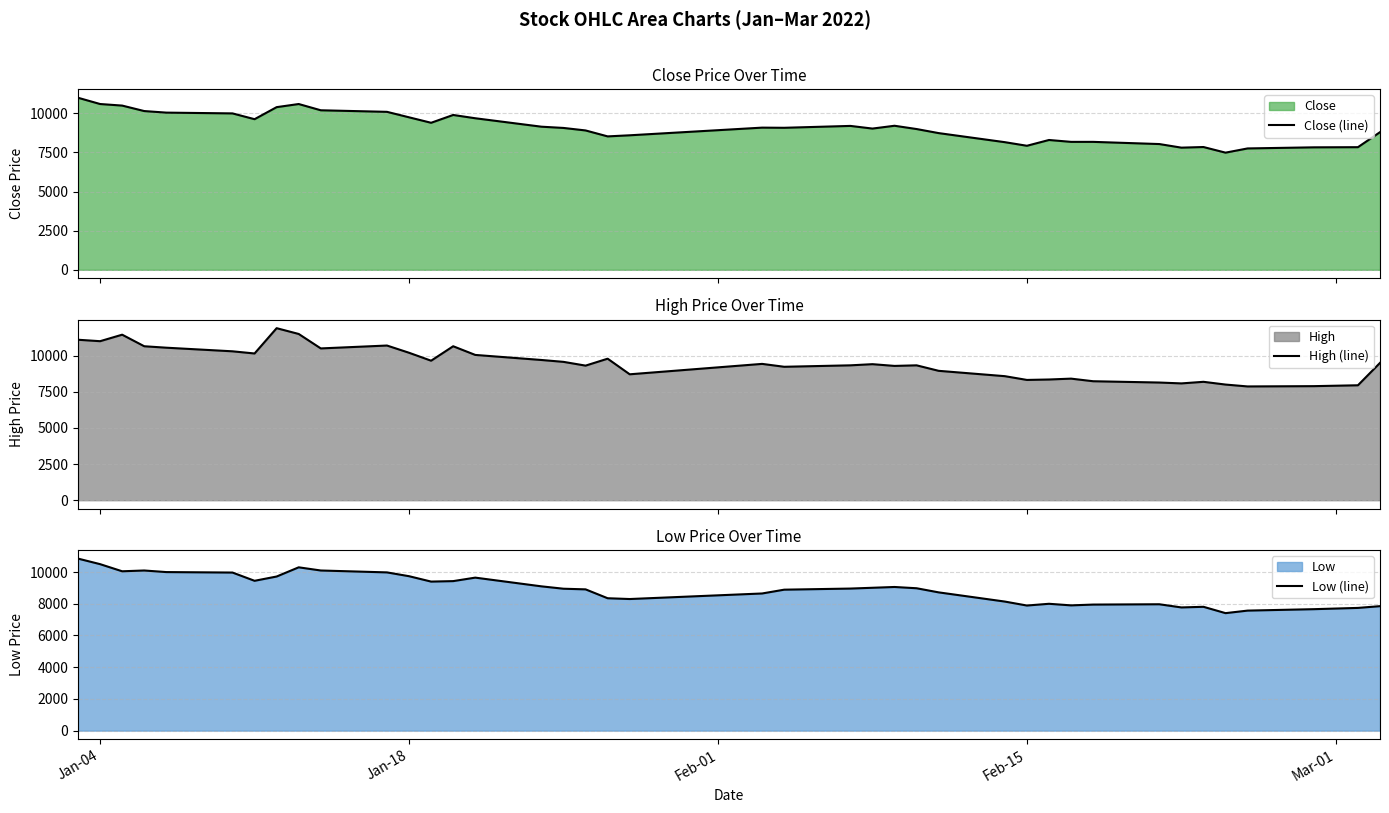

Reading right to left, what are all the values shown in this chart?

Close (line): 8800	7840	7830	7760	7490	7850	7810	8040	8180	8180	8300	7930	8160	8740	9000	9210	9030	9200	9080	9090	8600	8530	8910	9070	9150	9690	9900	9400	9750	10100	10200	10600	10400	9630	10000	10050	10150	10500	10600	11000
High (line): 9500	7950	7890	7870	8000	8190	8080	8140	8230	8410	8350	8320	8580	8950	9330	9290	9410	9330	9230	9430	8710	9790	9310	9570	9700	10050	10650	9650	10200	10700	10500	11500	11900	10150	10300	10550	10650	11450	11000	11100
Low (line): 7850	7740	7660	7570	7410	7810	7770	7970	7950	7900	8000	7890	8140	8720	8980	9060	9010	8960	8890	8650	8300	8350	8910	8950	9100	9650	9430	9400	9740	9980	10100	10300	9720	9450	9970	10000	10100	10050	10500	10850